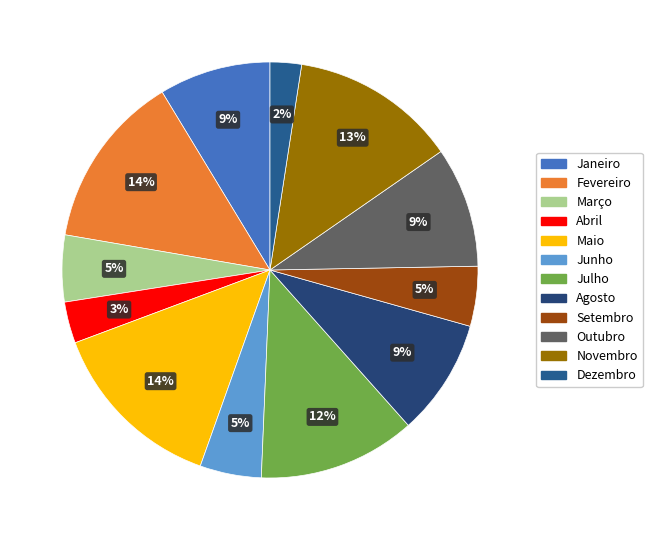

Combined, do Novembro and Setembro account for over 50%?

No